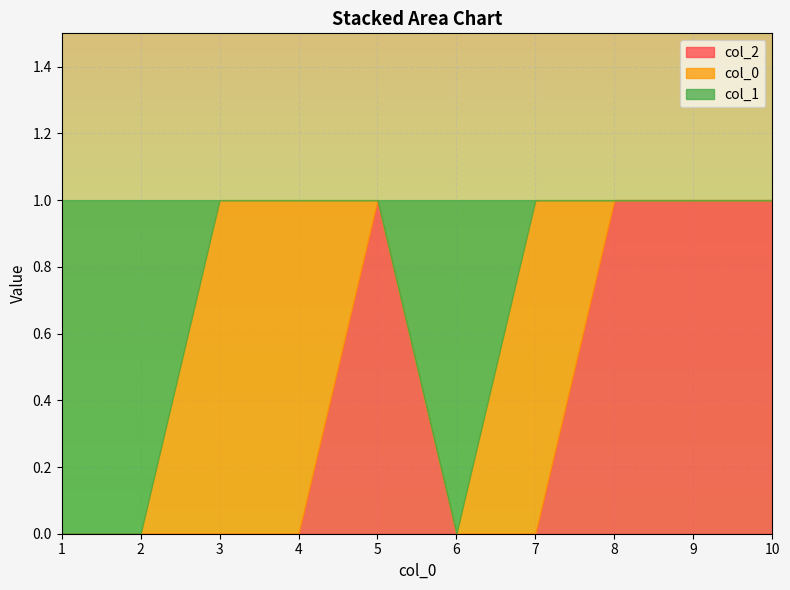

Which has a higher value, 1 or 2?

1